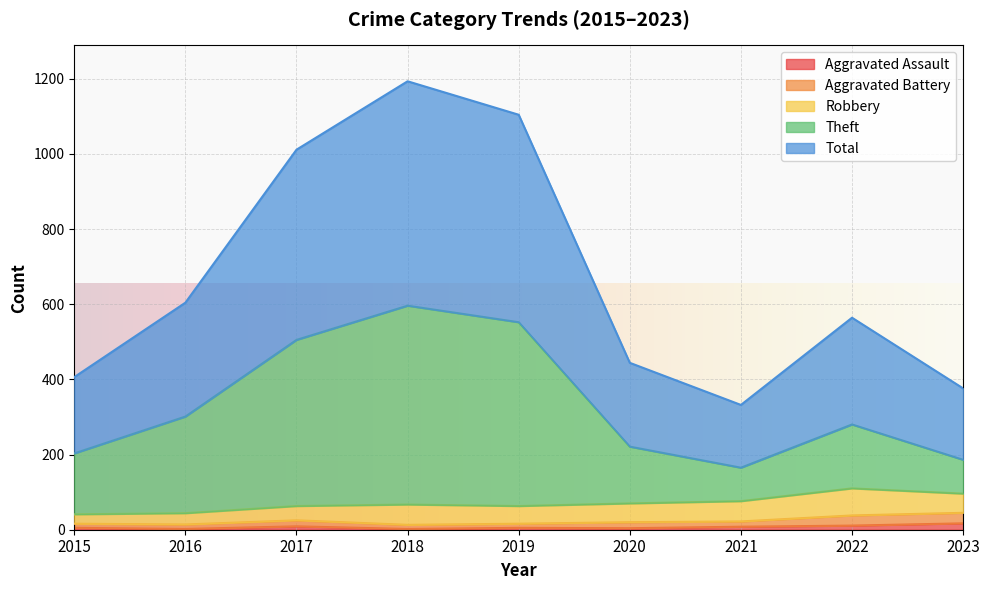

At which category does the chart reach its peak across all series?

2018